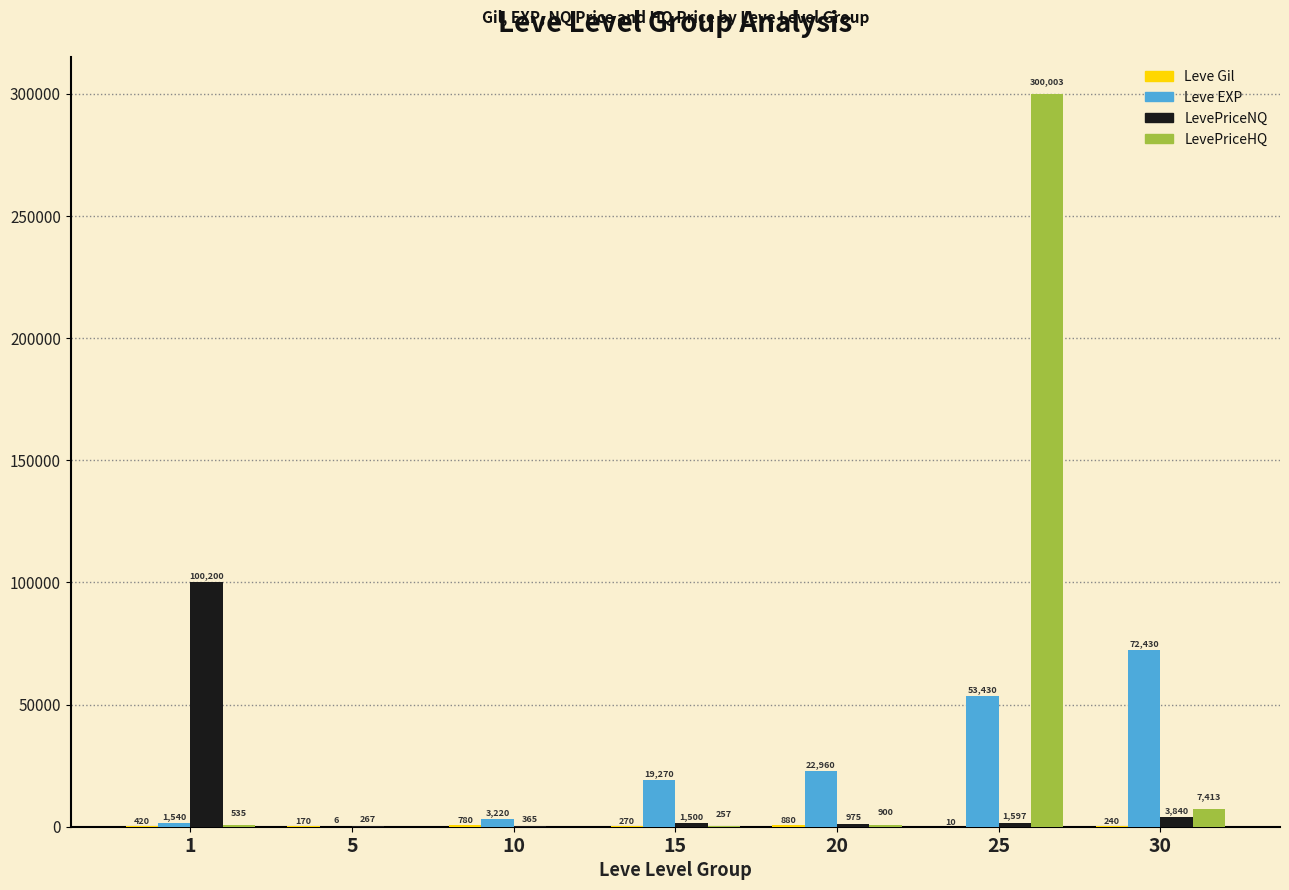

What is the sum of the LevePriceNQ values at 15 and 20?

2475